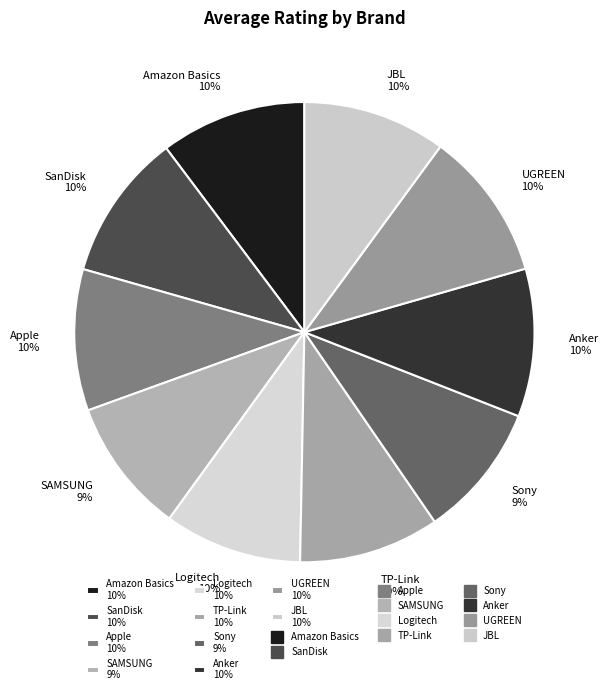

Is the sum of UGREEN and Anker greater than half?

No